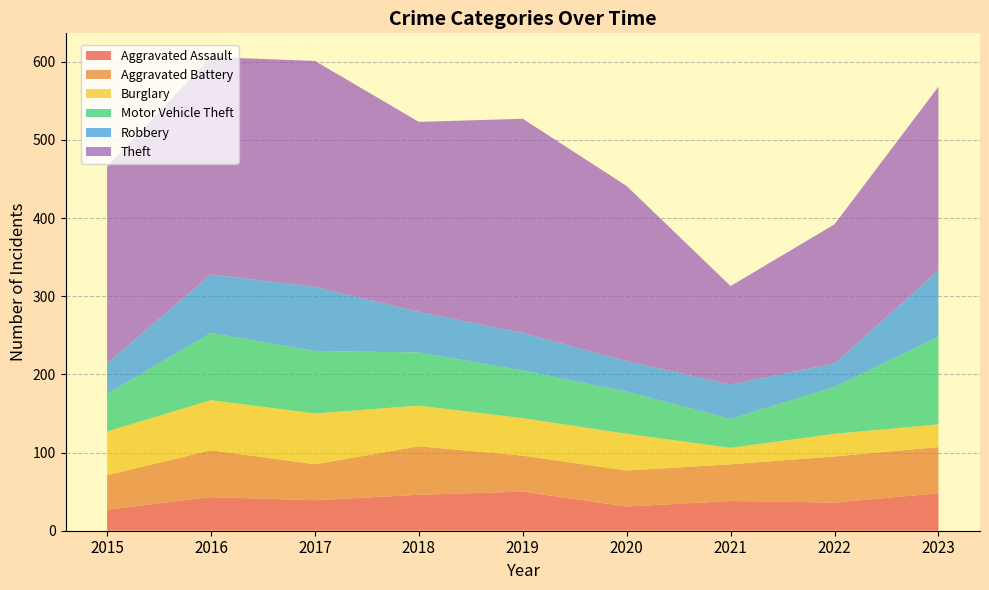

Reading right to left, what are all the values shown in this chart?

Aggravated Assault: 2023=48	2022=36	2021=38	2020=31	2019=50	2018=46	2017=39	2016=43	2015=27
Aggravated Battery: 2023=59	2022=59	2021=47	2020=46	2019=46	2018=62	2017=46	2016=60	2015=44
Burglary: 2023=29	2022=29	2021=21	2020=47	2019=48	2018=52	2017=65	2016=64	2015=56
Motor Vehicle Theft: 2023=112	2022=60	2021=37	2020=54	2019=61	2018=68	2017=80	2016=86	2015=48
Robbery: 2023=85	2022=30	2021=44	2020=39	2019=48	2018=52	2017=82	2016=75	2015=39
Theft: 2023=235	2022=178	2021=126	2020=224	2019=274	2018=243	2017=289	2016=278	2015=252